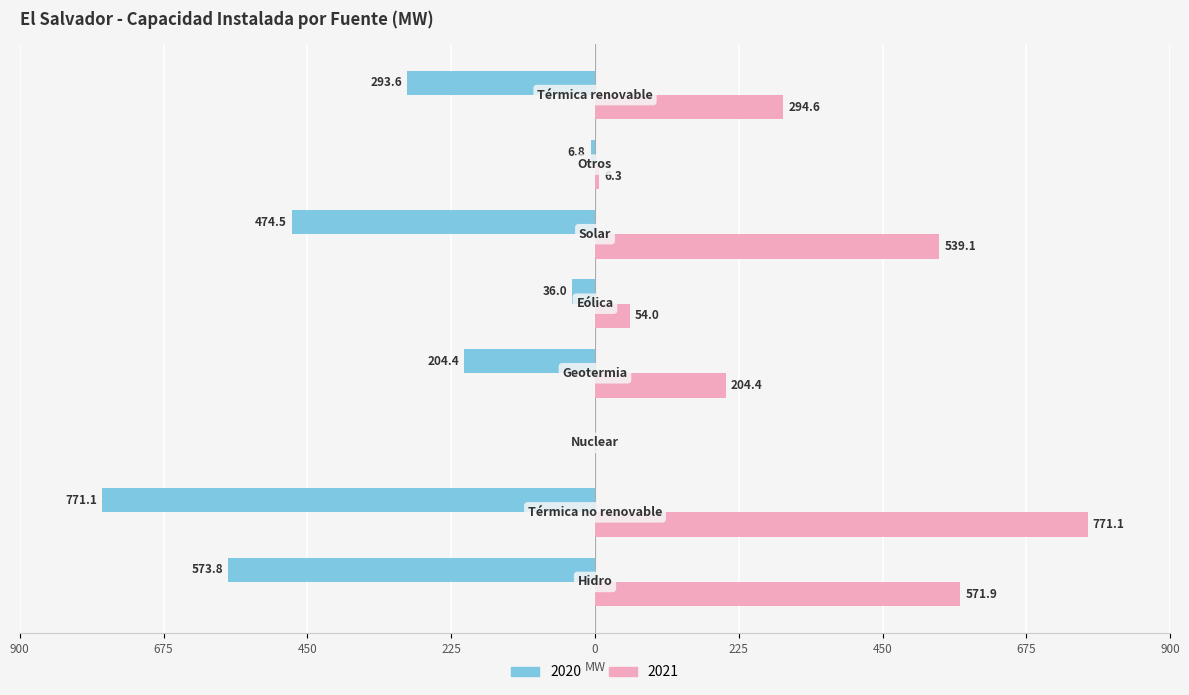

What are all the series names shown in the legend?

2020, 2021